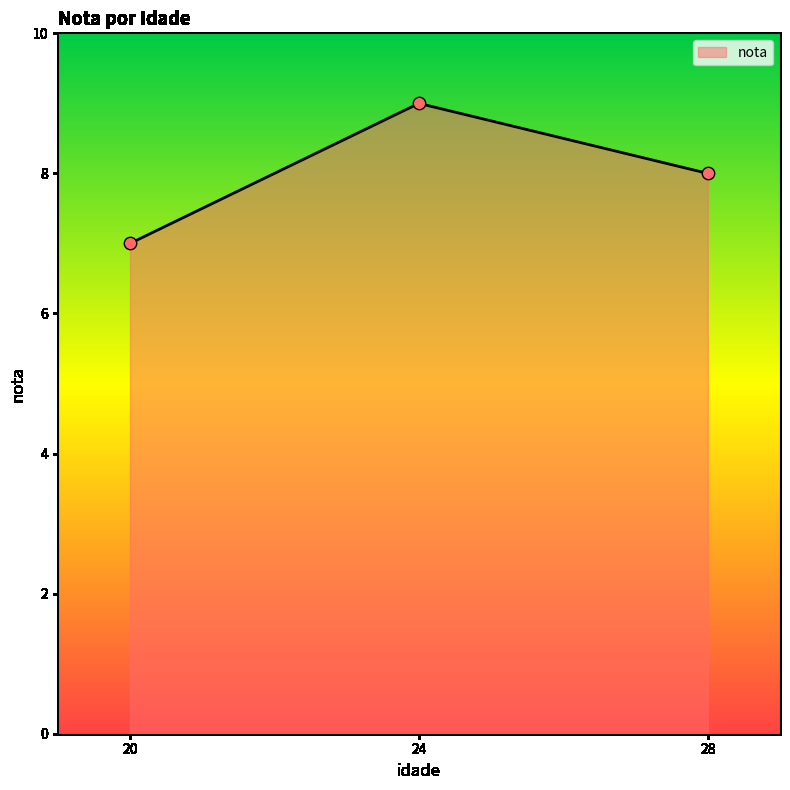

Which has a higher value, 24 or 20?

24